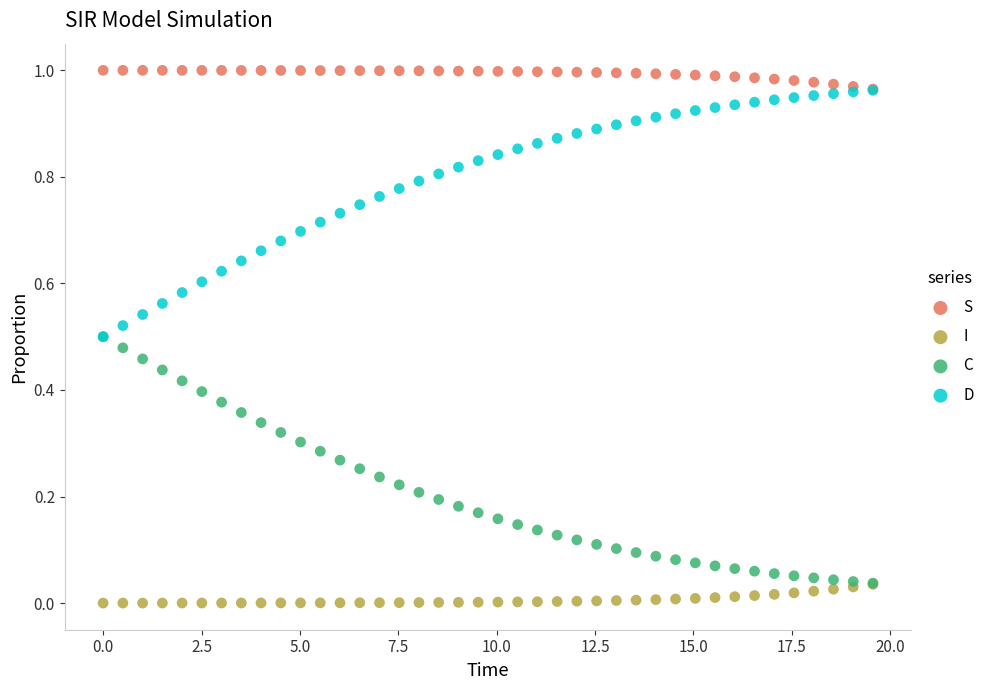

Which series contains the highest Y value?

S